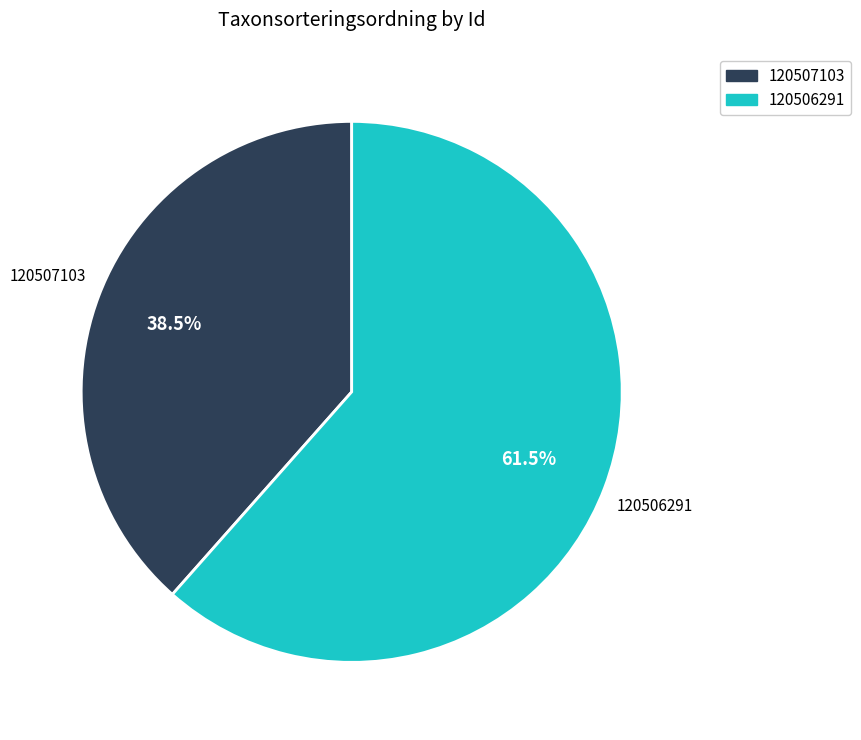

To the nearest percent, what is the average slice percentage?

50%